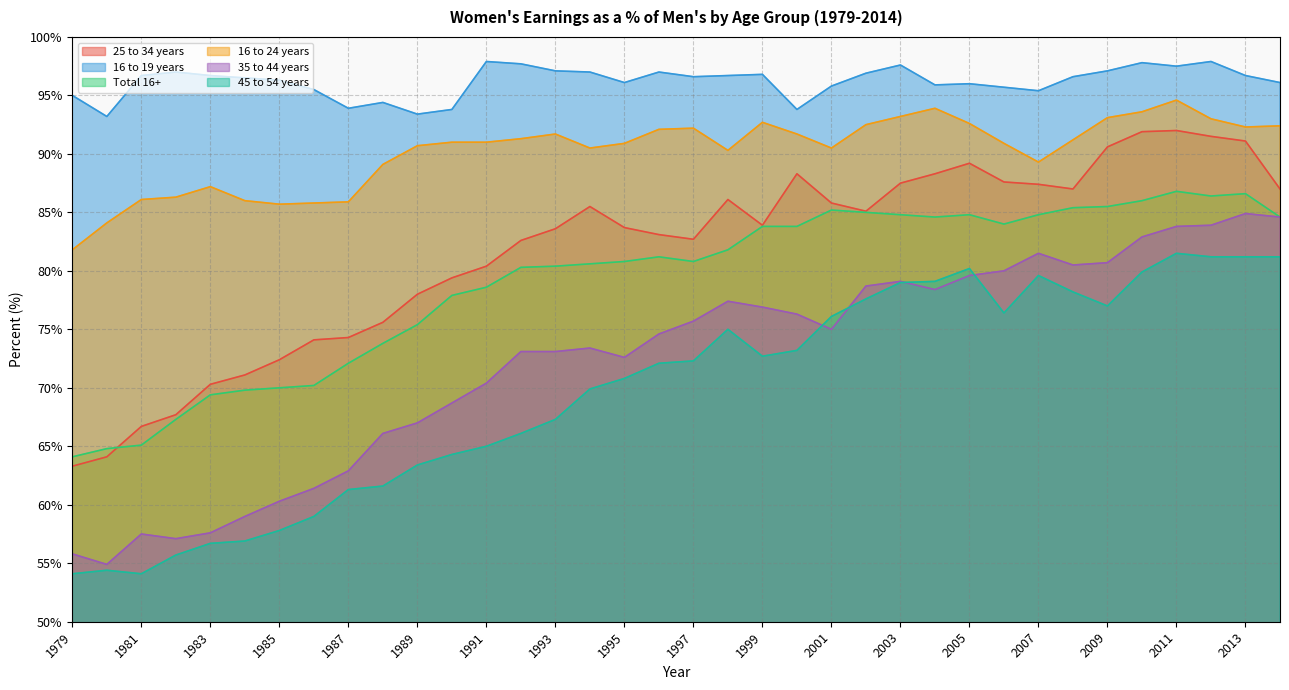

The 45 to 54 years series shows 81.2 at 2012. True or false?

True